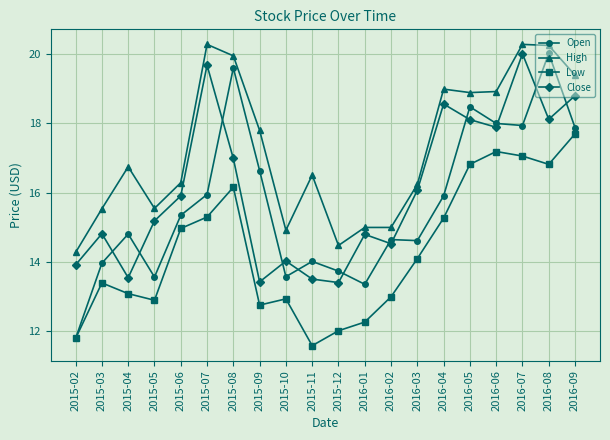

Rank the series at 2015-11 from lowest to highest value.

Low, Close, Open, High